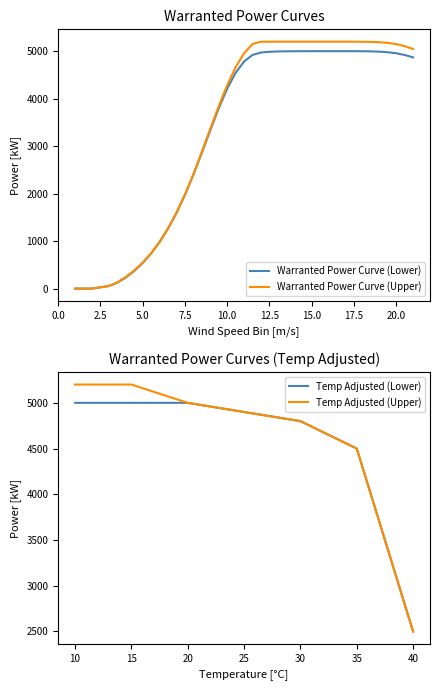

True or false: Warranted Power Curve 1.194Kg/m3 (Upper) and Warranted Power Curve 1.194Kg/m3 (Lower) cross at least once.

False